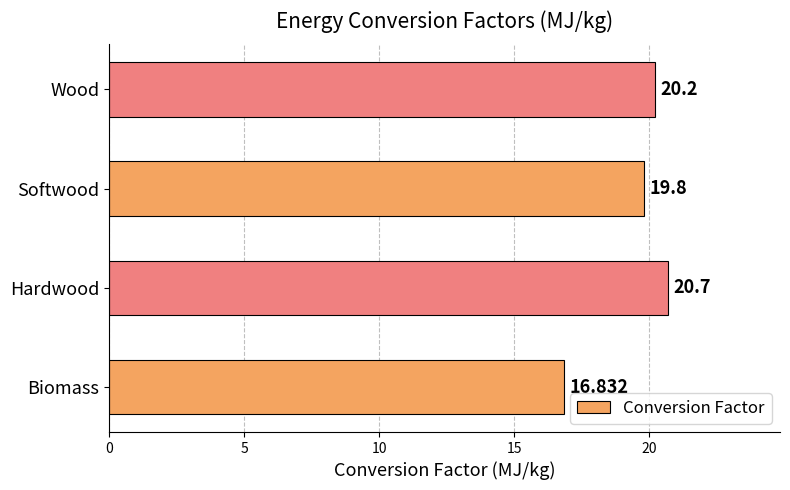

List the labels in order of value, smallest first.

Biomass, Softwood, Wood, Hardwood